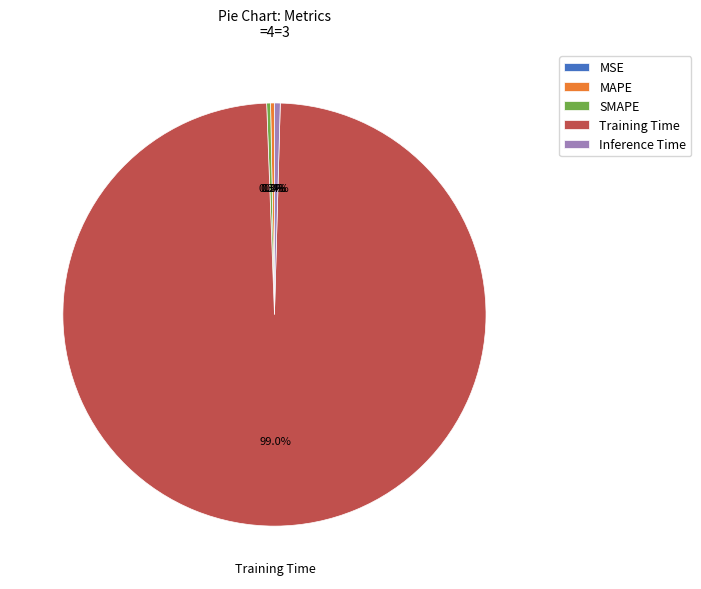

Does any single category account for the majority?

Yes